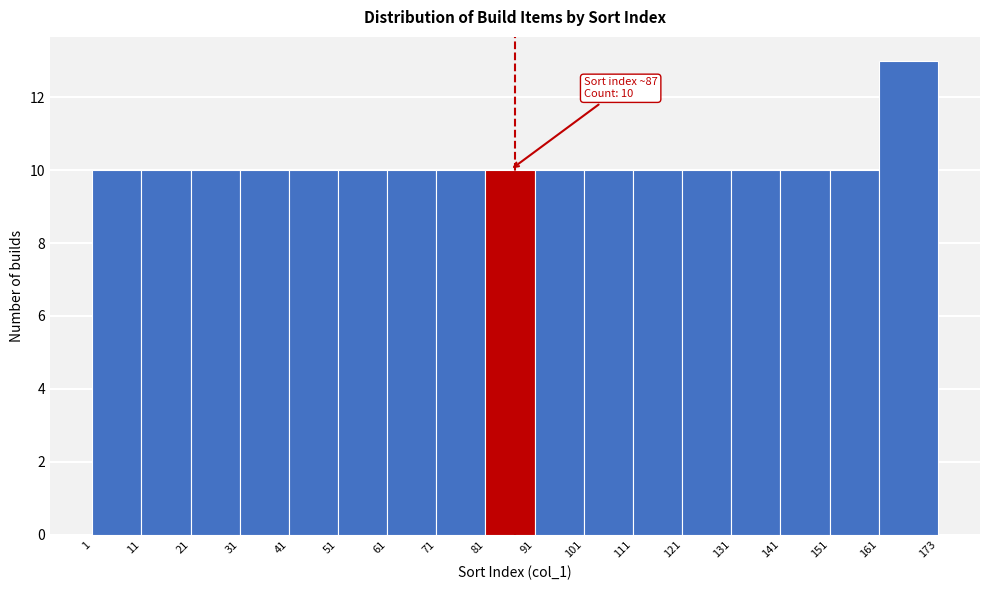

Over which range of the x-axis is the bar tallest?

161 to 173